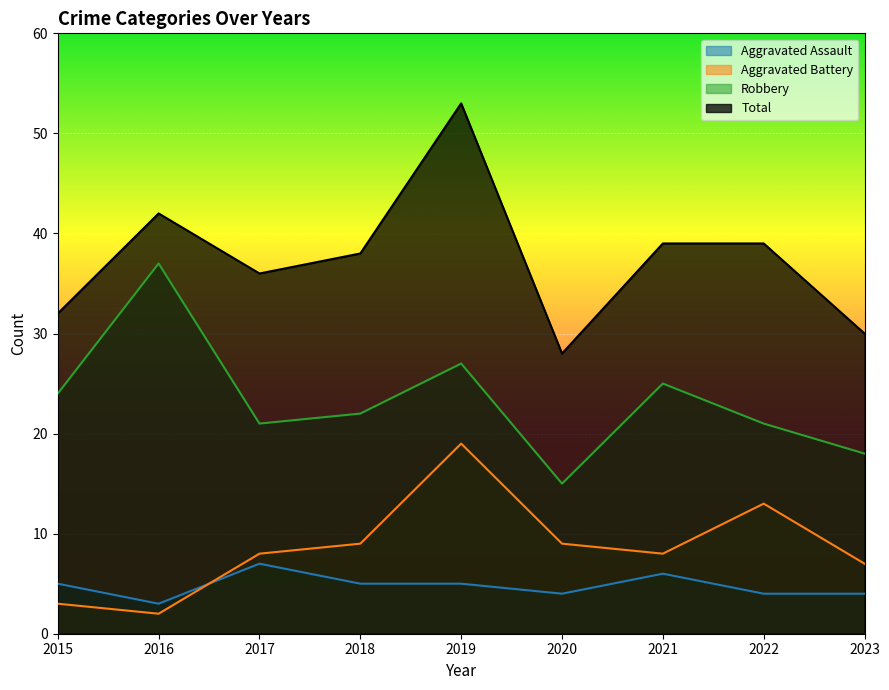

How many values in the Total series exceed 38?

4